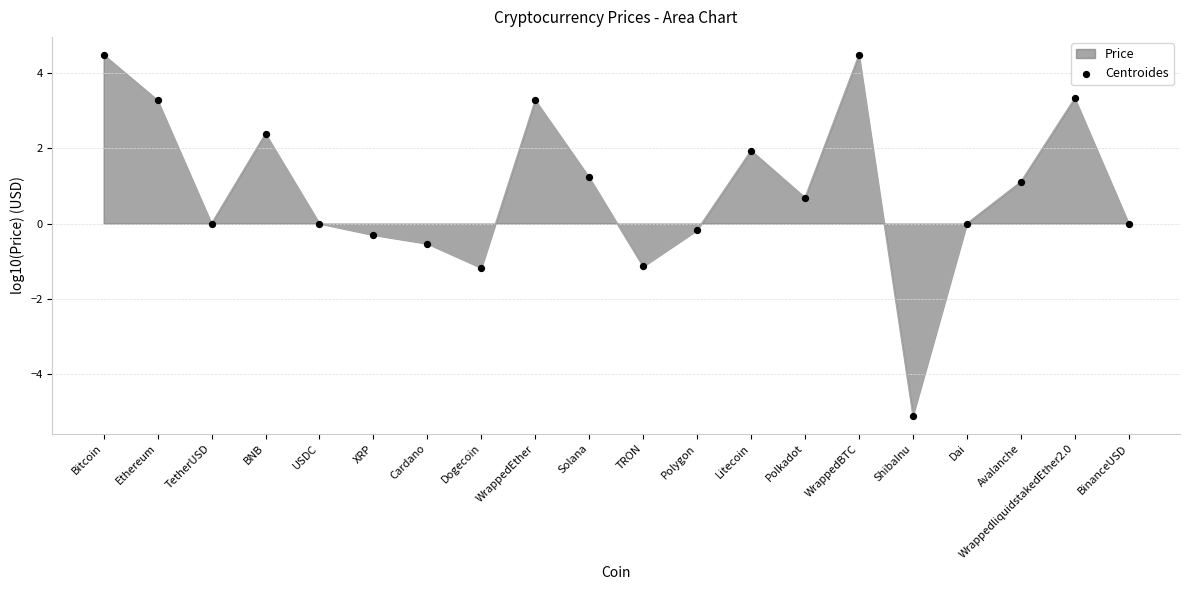

What is the ratio of the value at WrappedliquidstakedEther2.0 to the value at Ethereum?

1.0